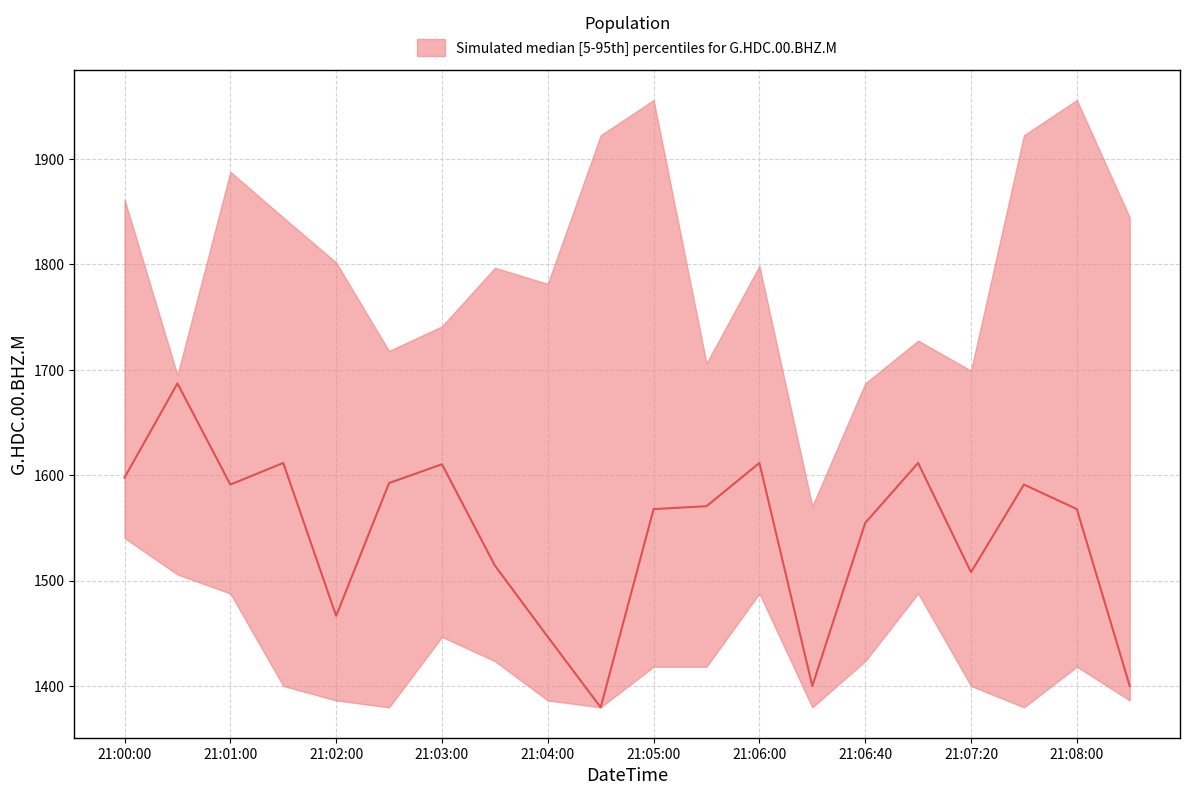

What is the value of the lower point at the 7th from the left?

1446.7